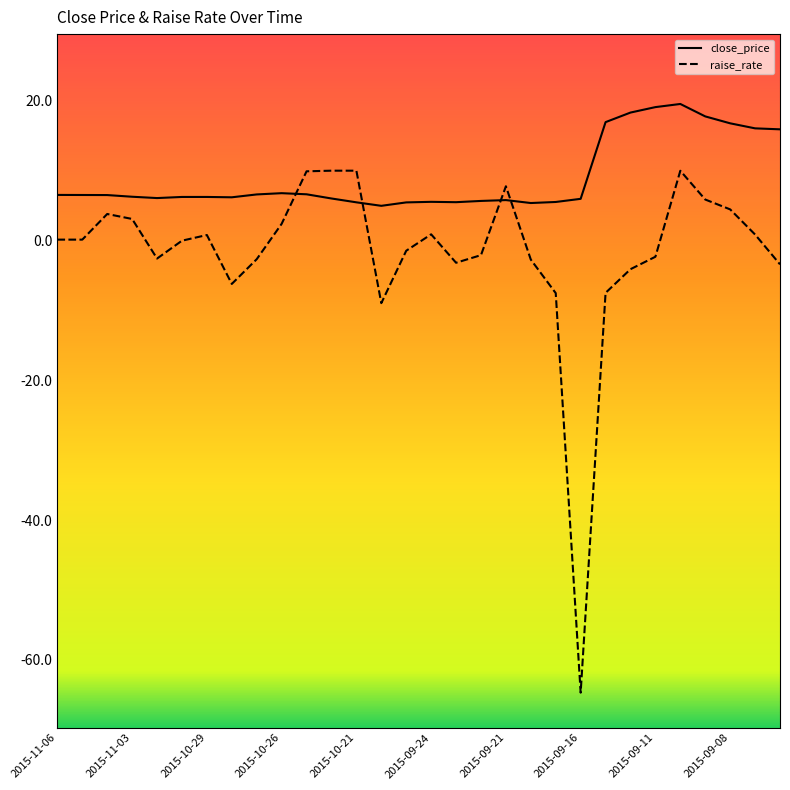

How many data points in raise_rate are less than 0?

14